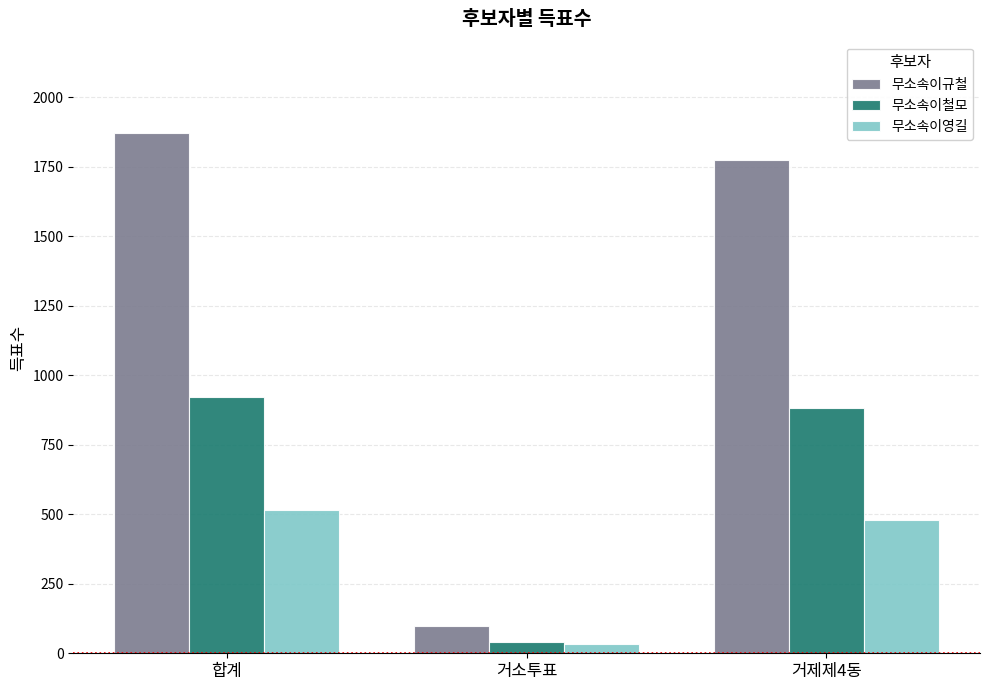

At which label does 무소속이철모 reach its peak?

합계